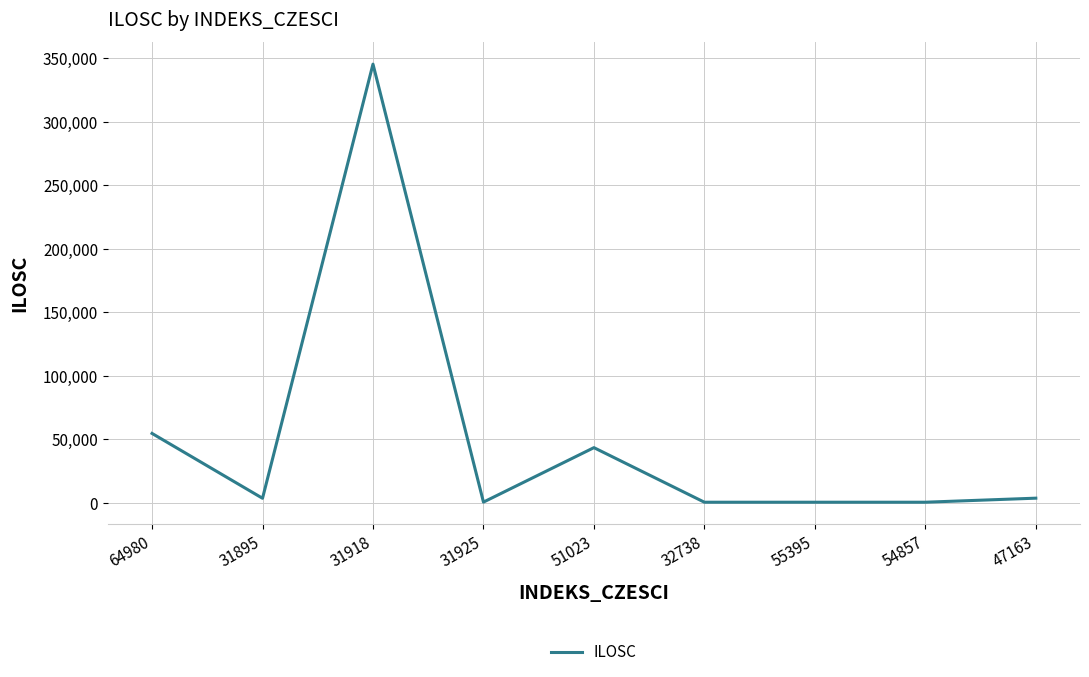

True or false: the data shows 54543 at 64980.

True